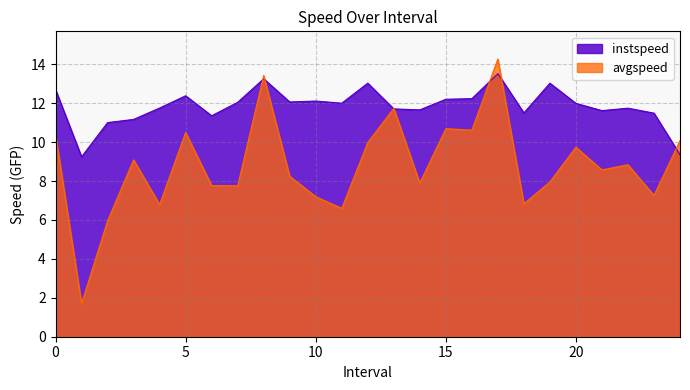

Reading left to right, what are all the values shown in this chart?

instspeed: 0.0=12.7	1.0=9.2	2.0=11.0	3.0=11.2	4.0=11.8	5.0=12.4	6.0=11.4	7.0=12.0	8.0=13.3	9.0=12.1	10.0=12.1	11.0=12.0	12.0=13.0	13.0=11.7	14.0=11.7	15.0=12.2	16.0=12.2	17.0=13.5	18.0=11.5	19.0=13.0	20.0=12.0	21.0=11.6	22.0=11.7	23.0=11.5	24.0=9.4
avgspeed: 0.0=10.4	1.0=1.7	2.0=6.0	3.0=9.1	4.0=6.8	5.0=10.5	6.0=7.8	7.0=7.8	8.0=13.4	9.0=8.2	10.0=7.2	11.0=6.6	12.0=10.0	13.0=11.7	14.0=7.9	15.0=10.7	16.0=10.6	17.0=14.3	18.0=6.8	19.0=8.0	20.0=9.7	21.0=8.6	22.0=8.8	23.0=7.3	24.0=10.1